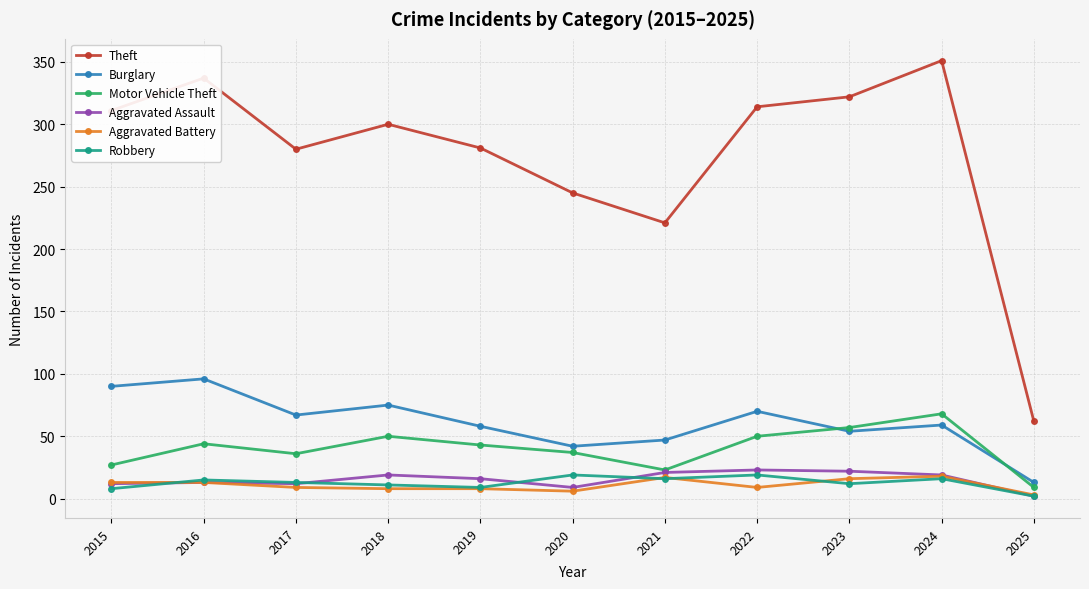

At which category does Motor Vehicle Theft reach its first local valley?

2017